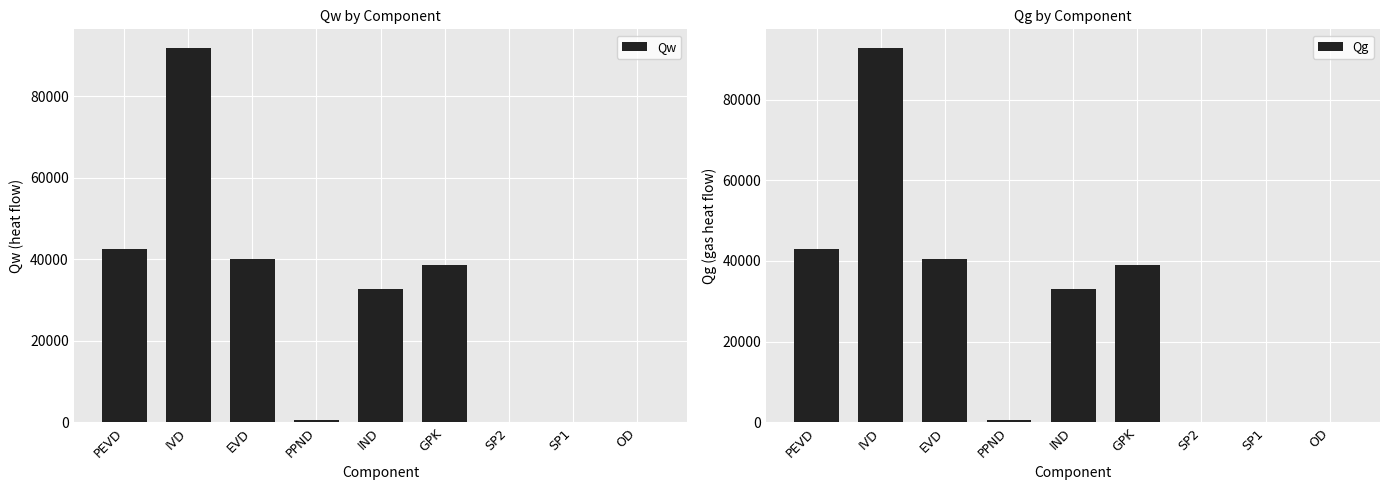

At which label does Qg first exceed 33165?

PEVD